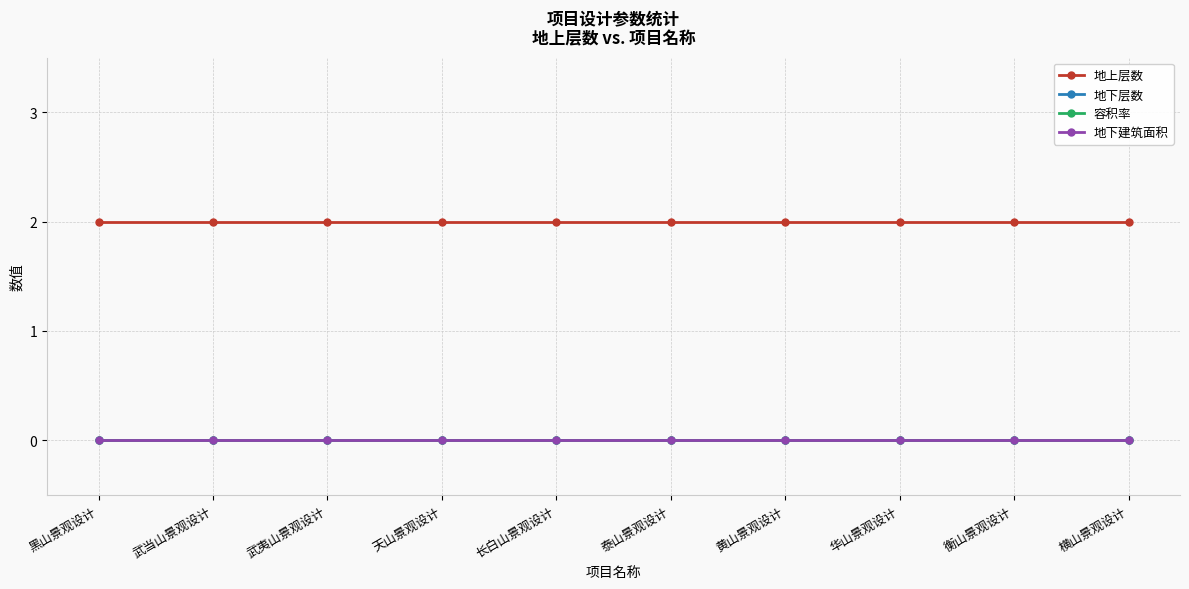

True or false: 容积率 and 地下建筑面积 cross at least once.

False